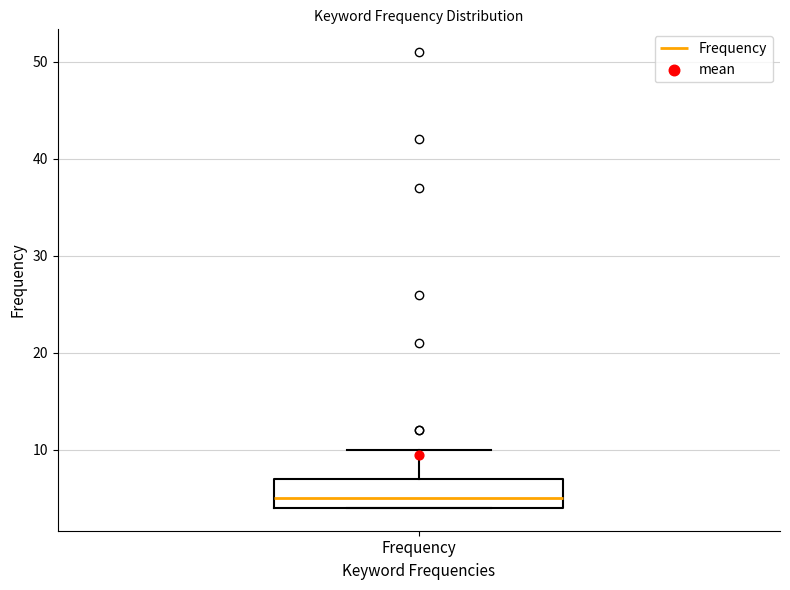

Transcribe this box plot: give where the median line is, the range the box spans, and where the two whiskers end, as read against the y-axis. The values are not printed on the chart, so give them approximately, as read against the axis.

median 5, box 4 to 7, whiskers 4 to 10